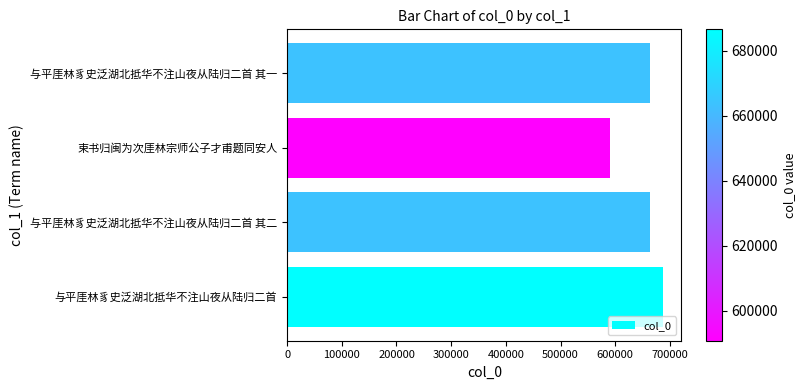

What is the difference between the maximum and minimum values?

95853